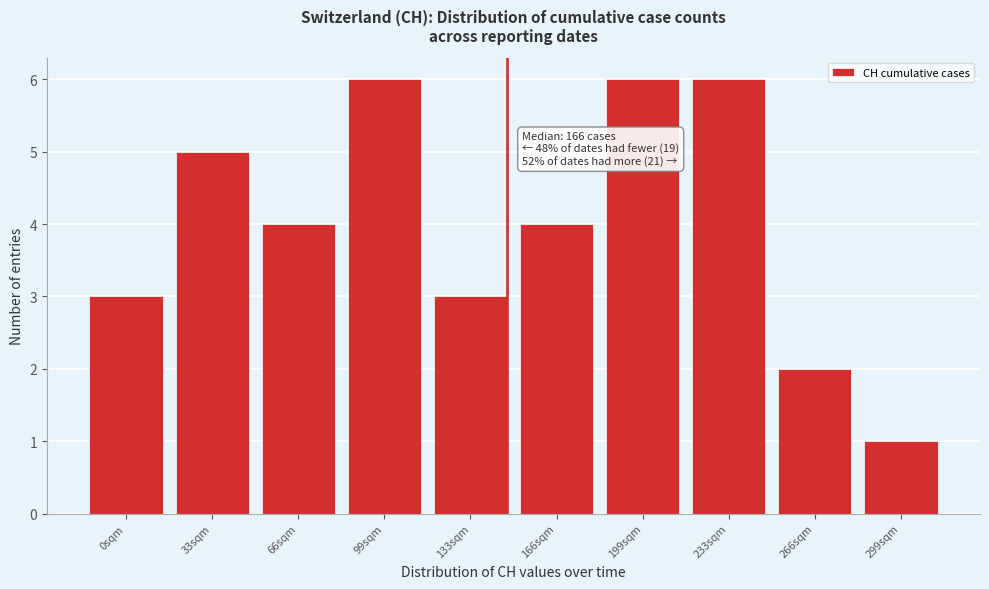

Reading left to right, transcribe all the data shown in this chart.

3	5	4	6	3	4	6	6	2	1